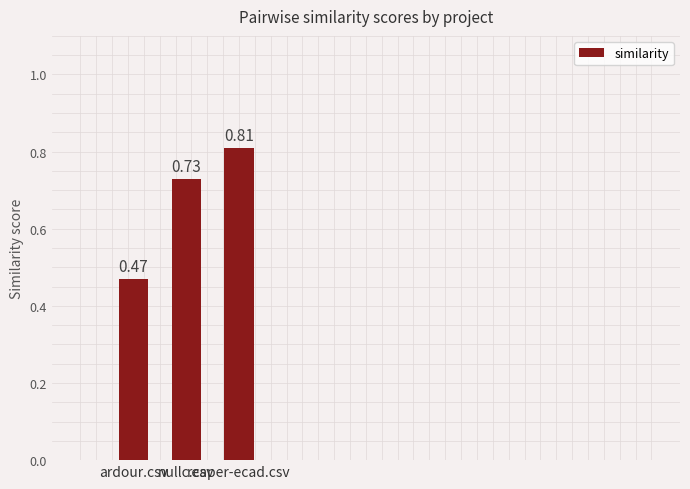

Which category has the highest value across all series?

reaper-ecad.csv